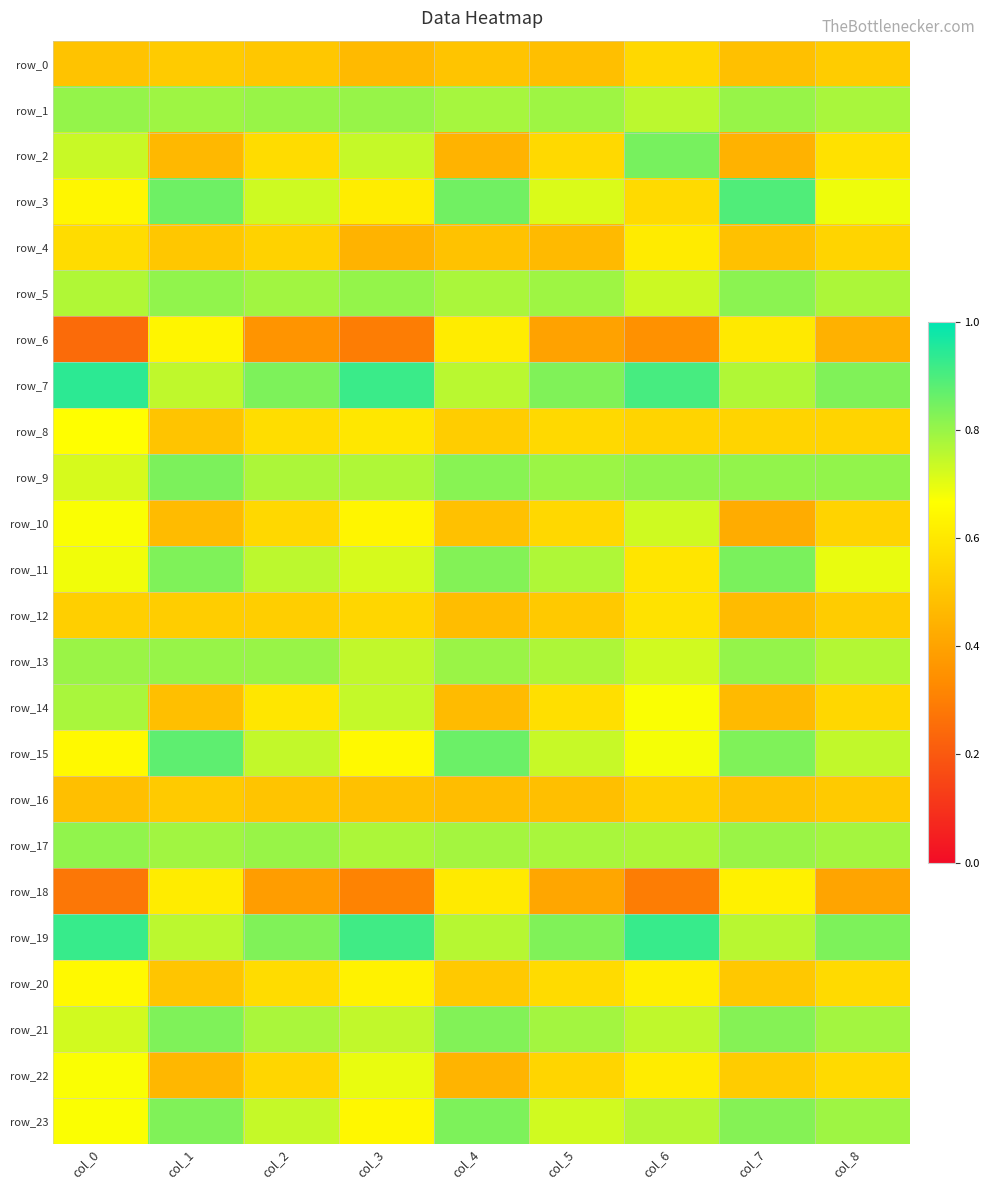

Which series has the largest total across all categories?

row_7